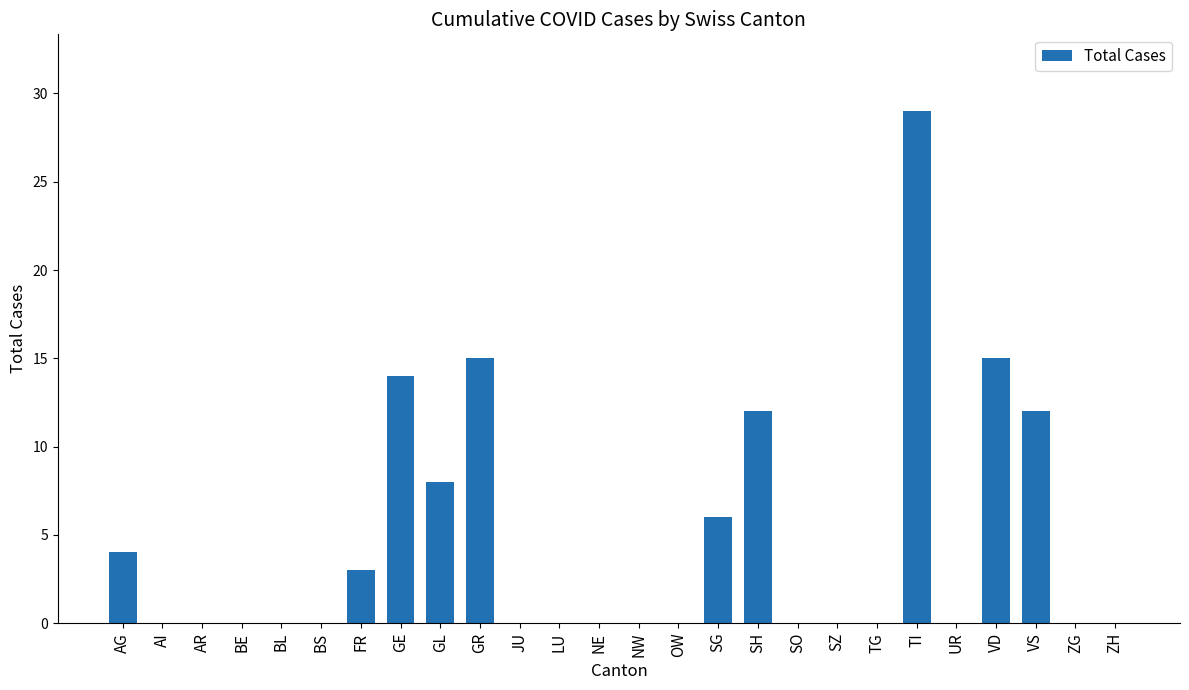

What is the sum of all values?

118